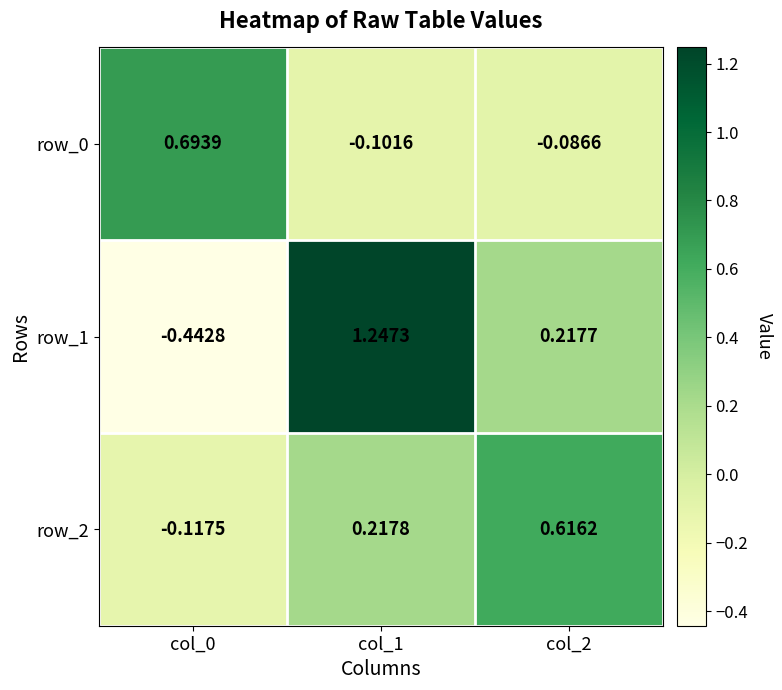

At which category does the chart reach its peak across all series?

col_1